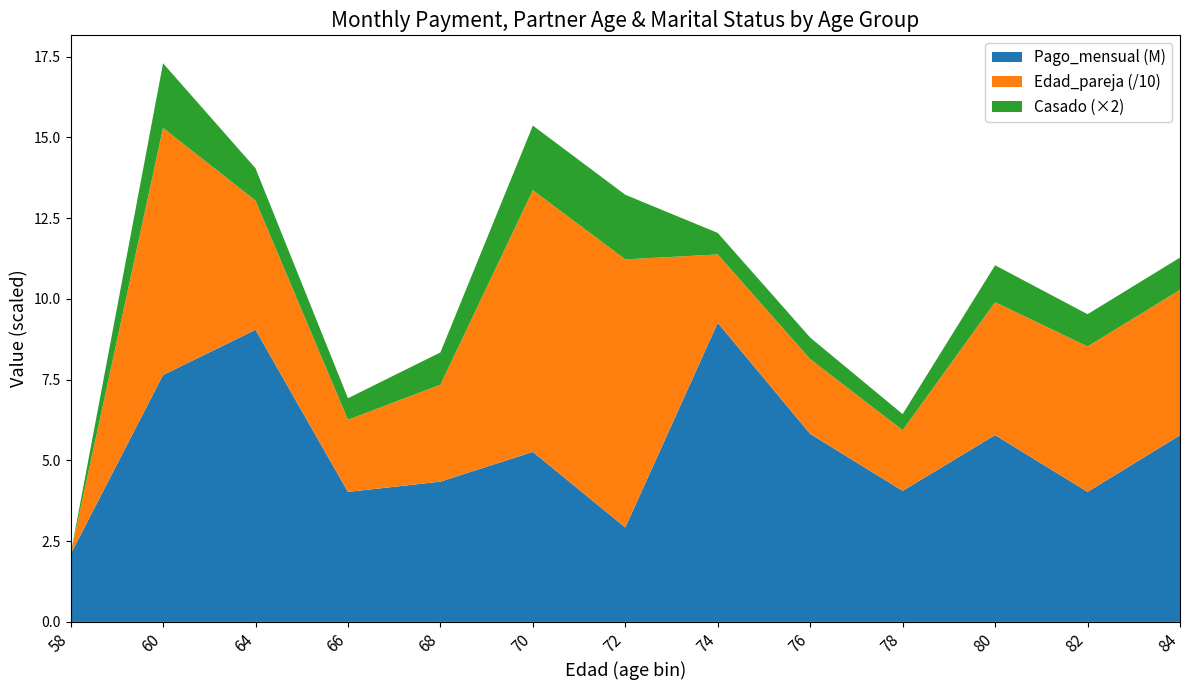

Which category has the lowest value in the Pago_mensual (M) series?

58